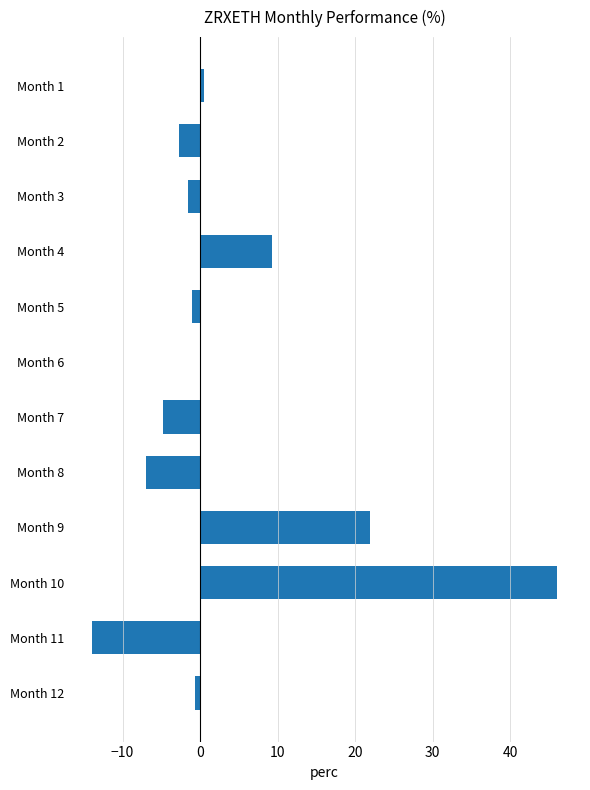

The value at Month 9 is 21.9. True or false?

True